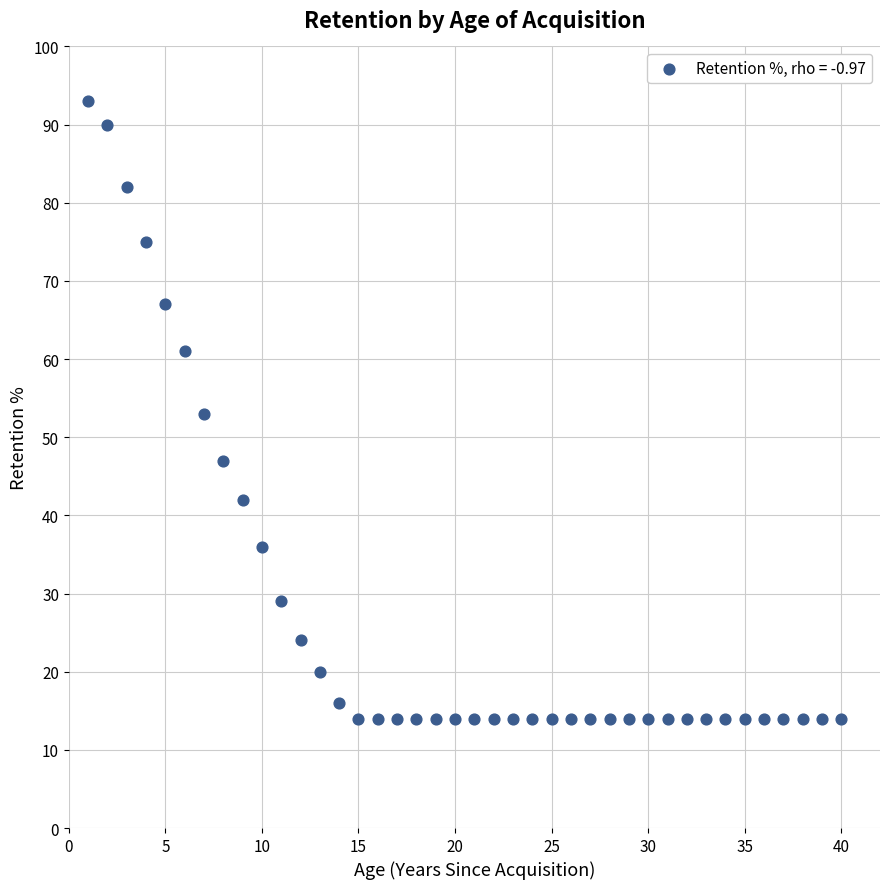

What is the range of X values (max minus min)?

39